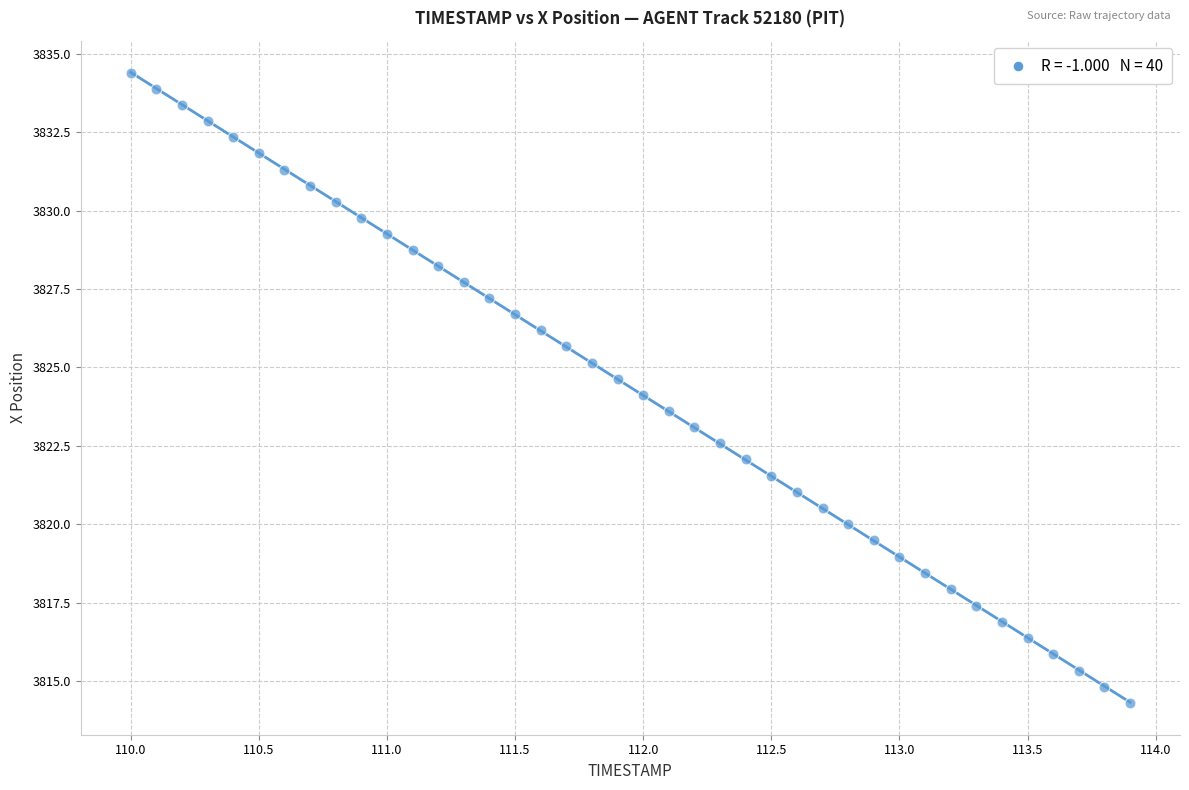

What is the range of Y values (max minus min)?

20.1